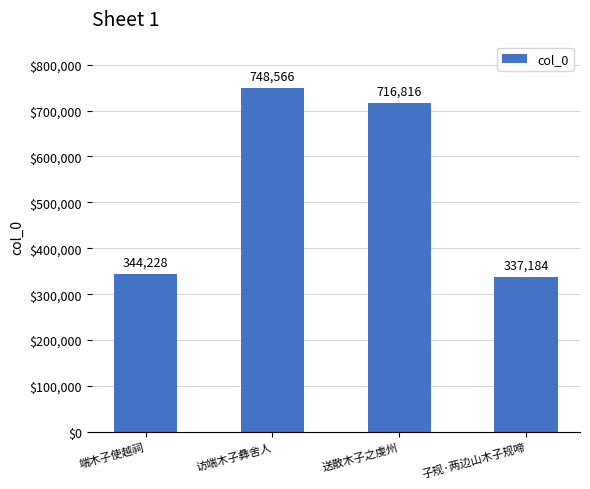

What is the sum of the values at 访端木子彝舍人 and 端木子使越祠?

1092794